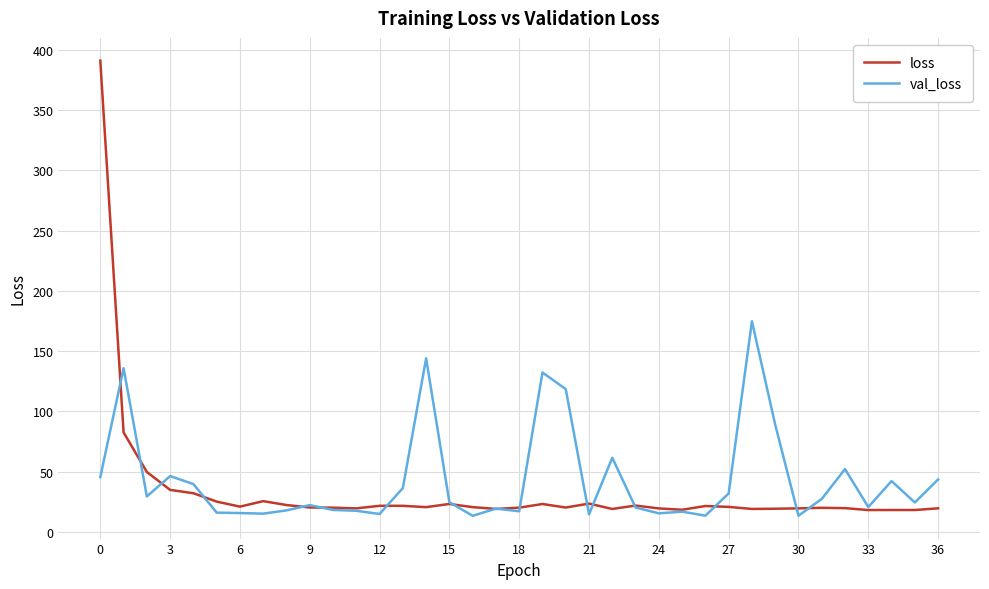

True or false: val_loss and loss intersect in this chart.

True